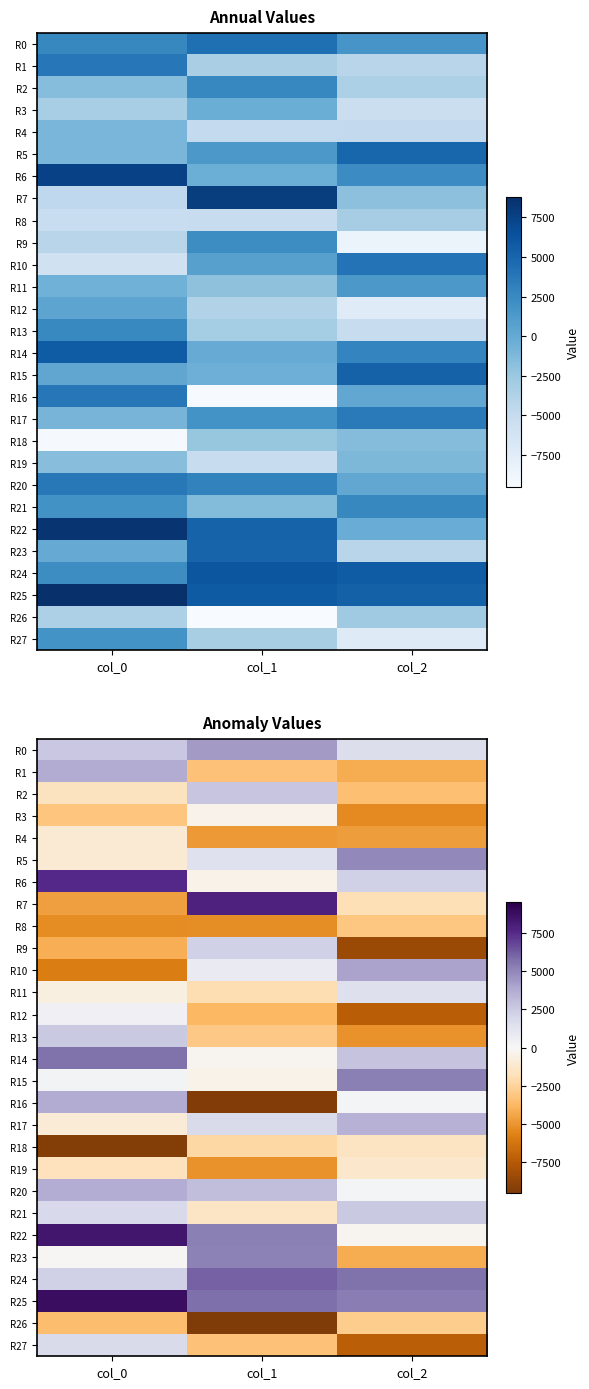

Rank the categories by R14 value from lowest to highest.

col_1, col_2, col_0